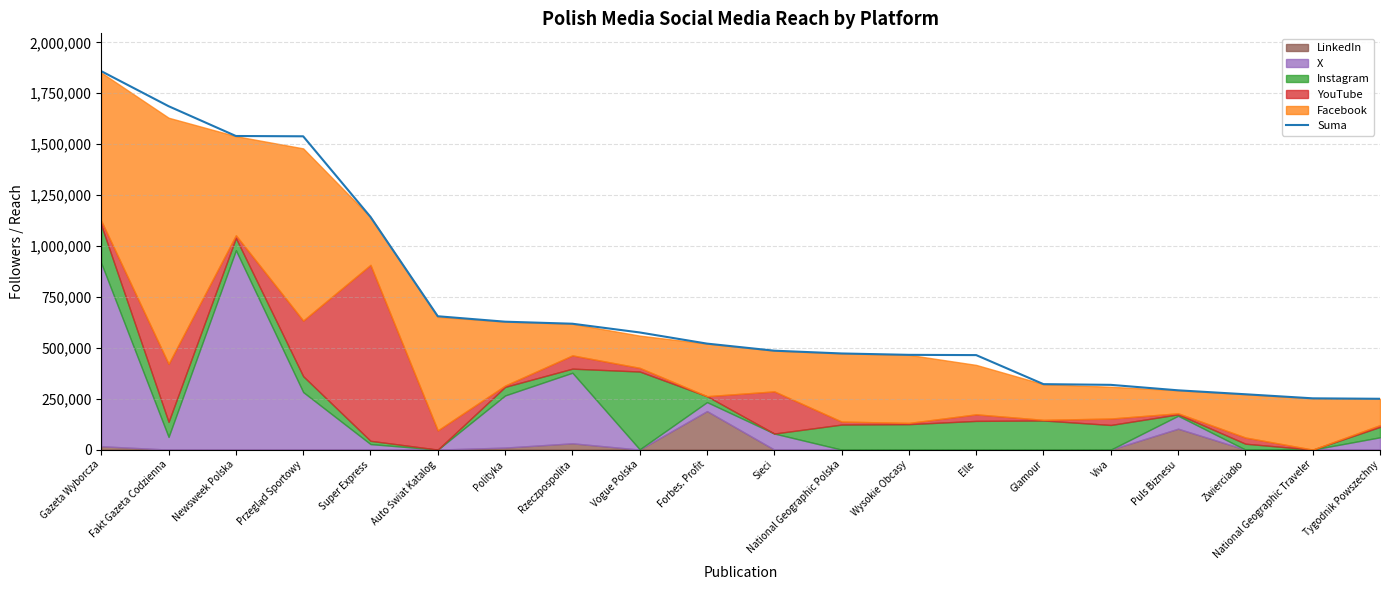

What is the label of the 14th point from the left?

Elle